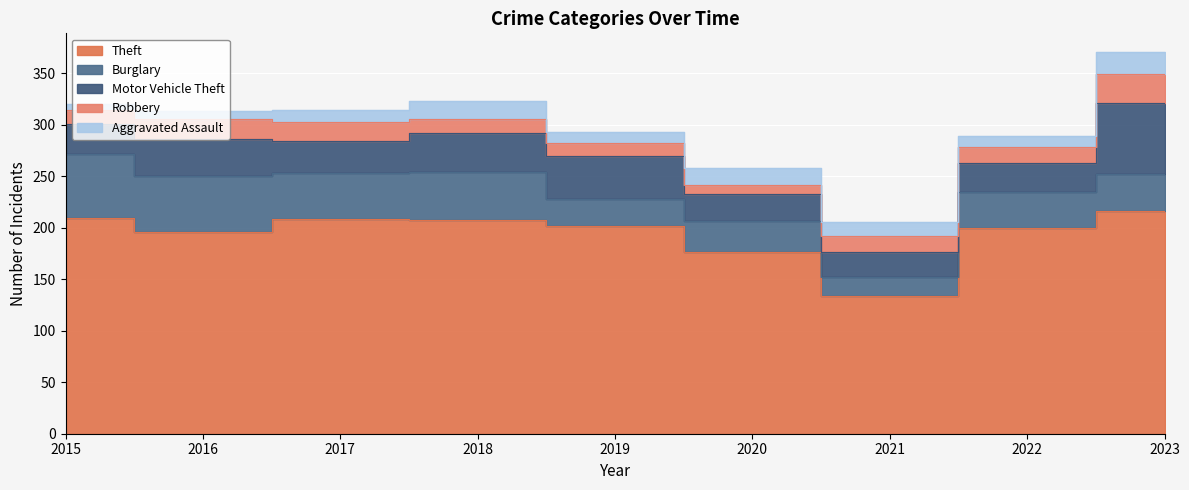

At how many categories does at least one series exceed 32?

9